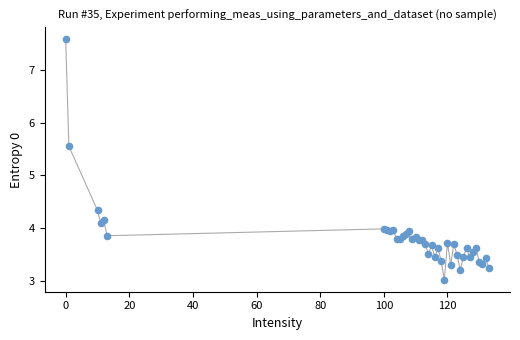

What Y value in the scatter plot is closest to 5?

5.6